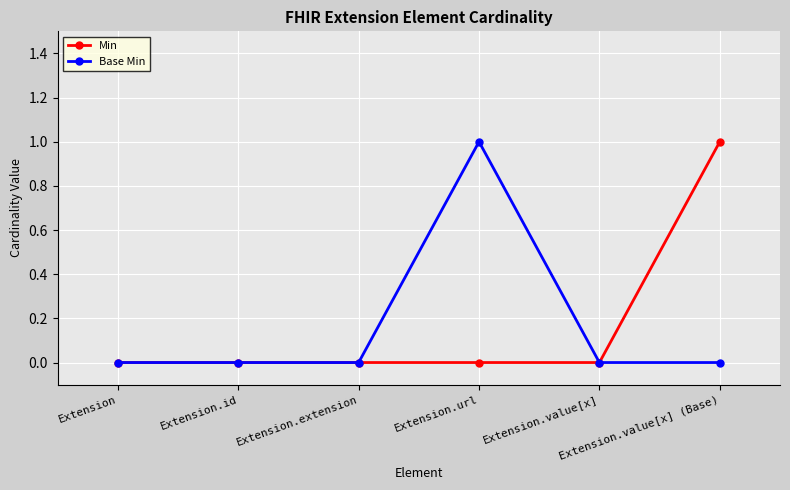

What is the difference between the maximum and minimum values in the Base Min series?

1